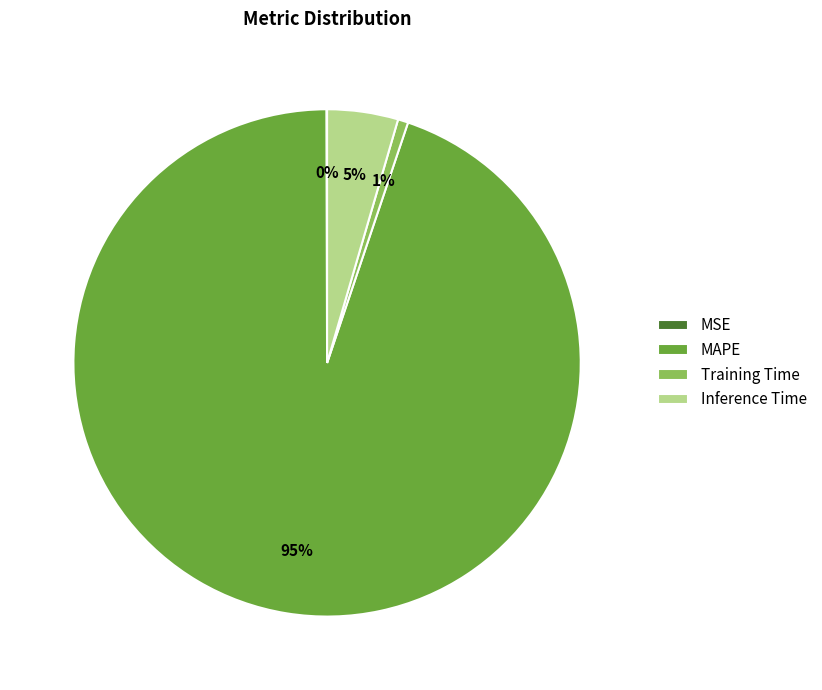

Which category has the biggest portion of the pie?

MAPE